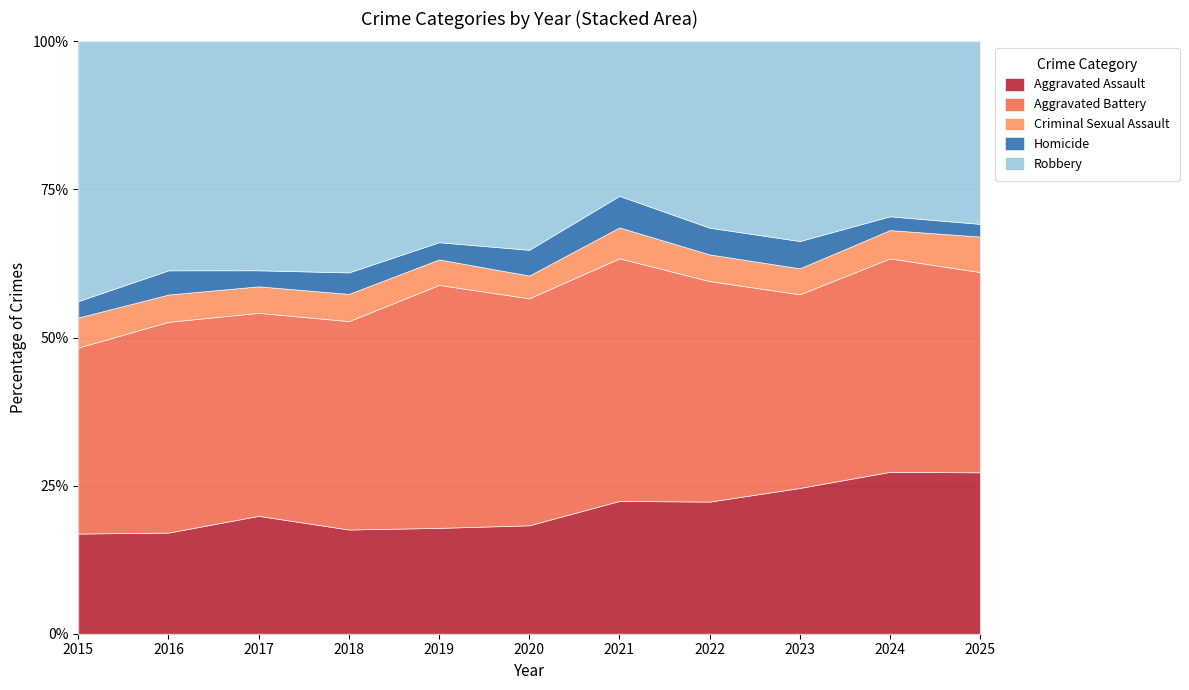

What is the total value across all series at 2017?

100.0